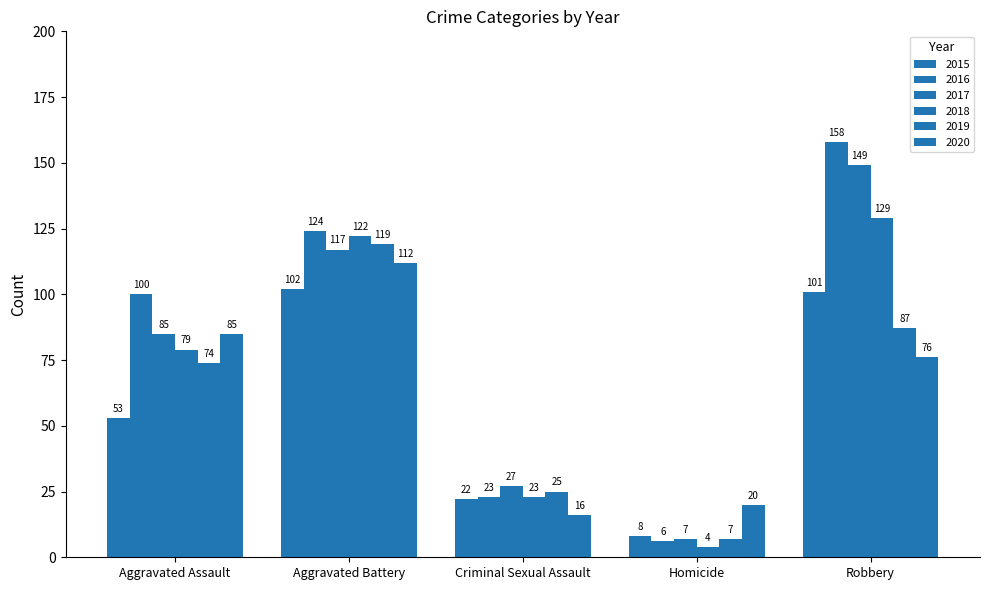

At how many categories does at least one series exceed 46?

3